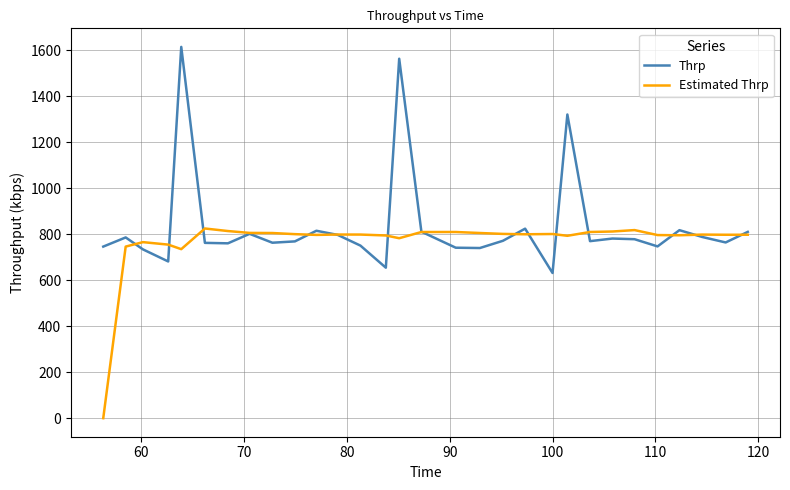

What is the greatest value displayed?

1615.0